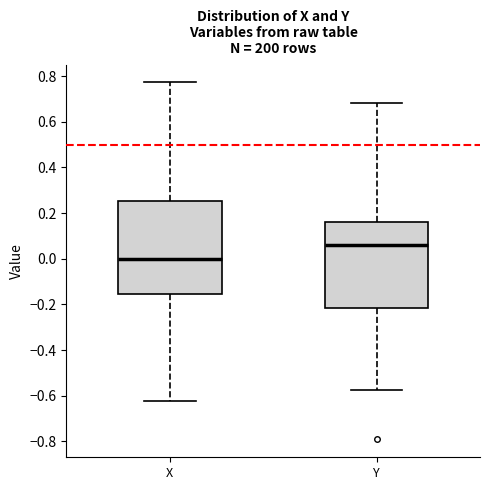

Where does the upper whisker of the box for Y end on the y-axis? The values are not printed on the chart, so give them approximately, as read against the axis.

0.68